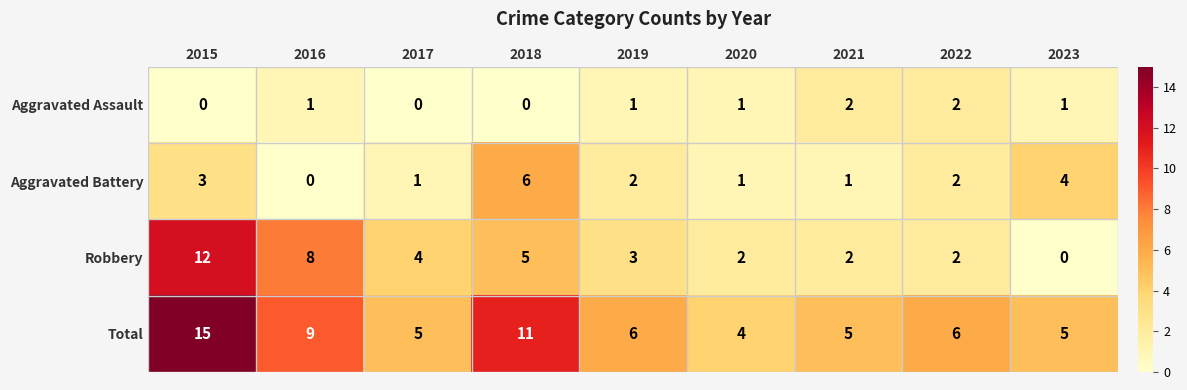

At which label does Robbery reach its minimum?

2023